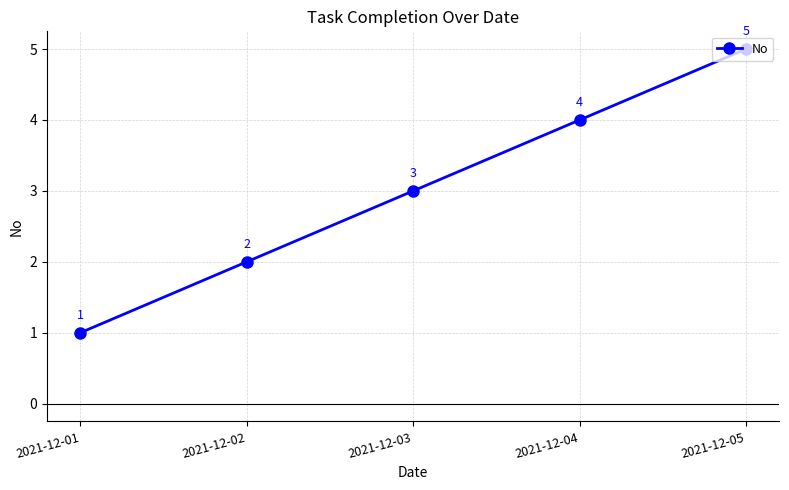

How many distinct data groups are displayed?

1